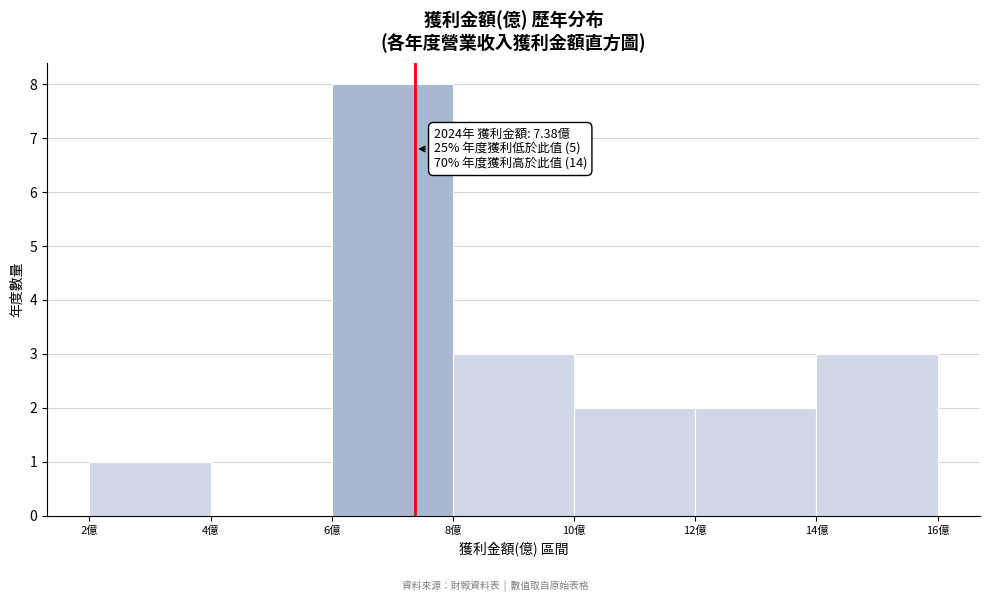

Which range on the x-axis has the tallest bar?

6 to 8